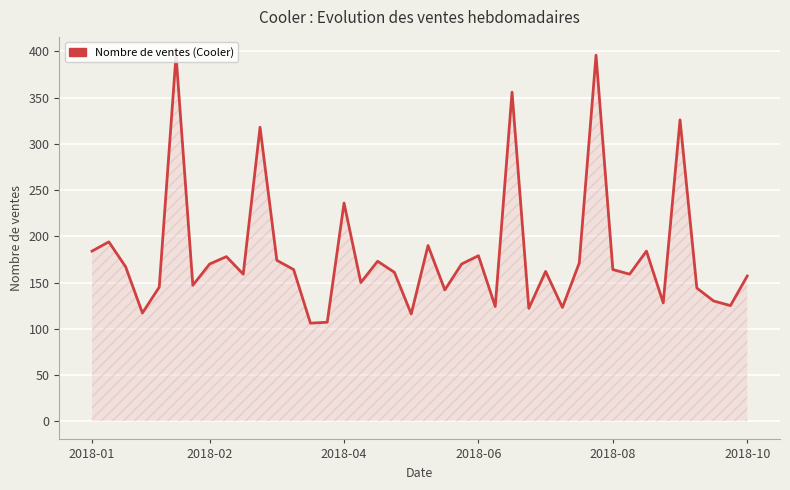

What is the maximum value shown in the chart?

396